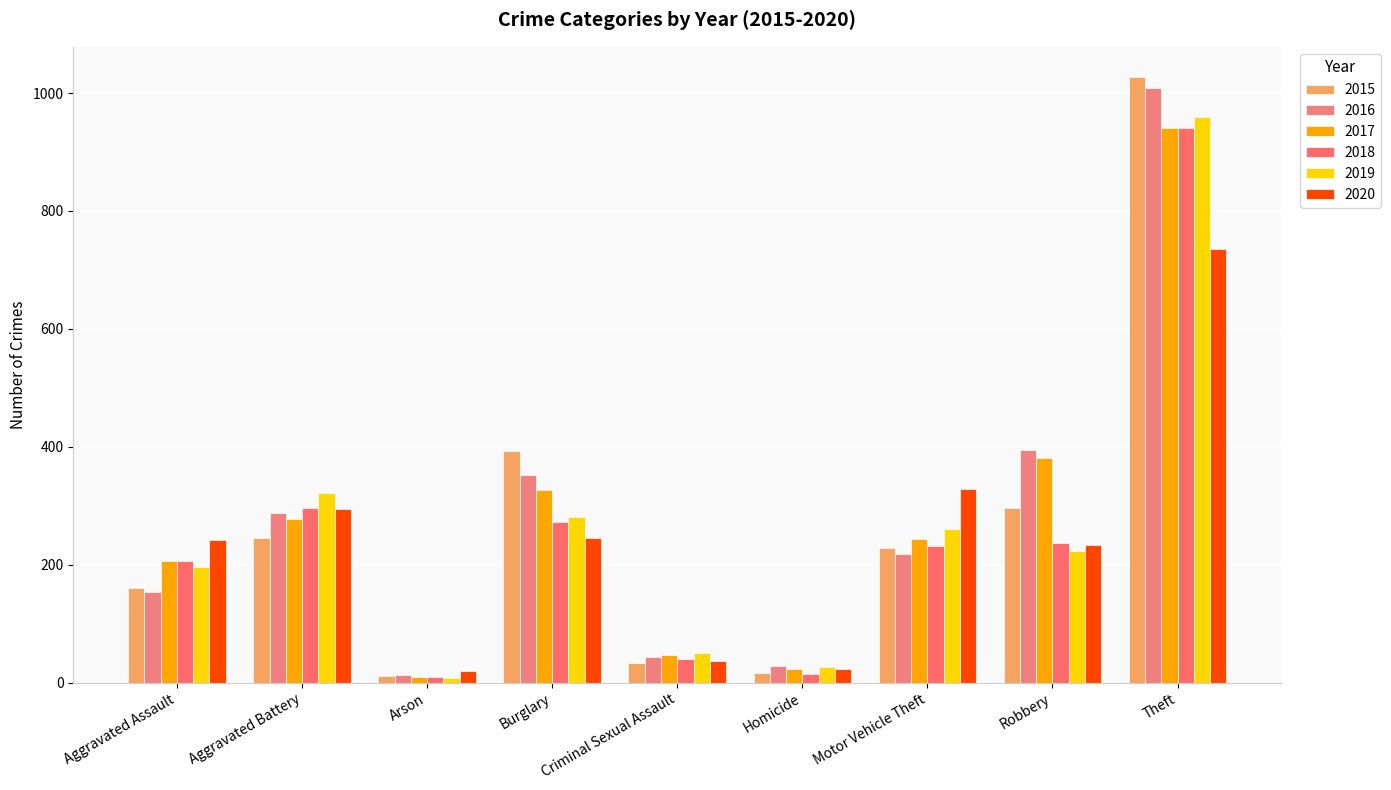

Read the 2019 value at Theft.

959